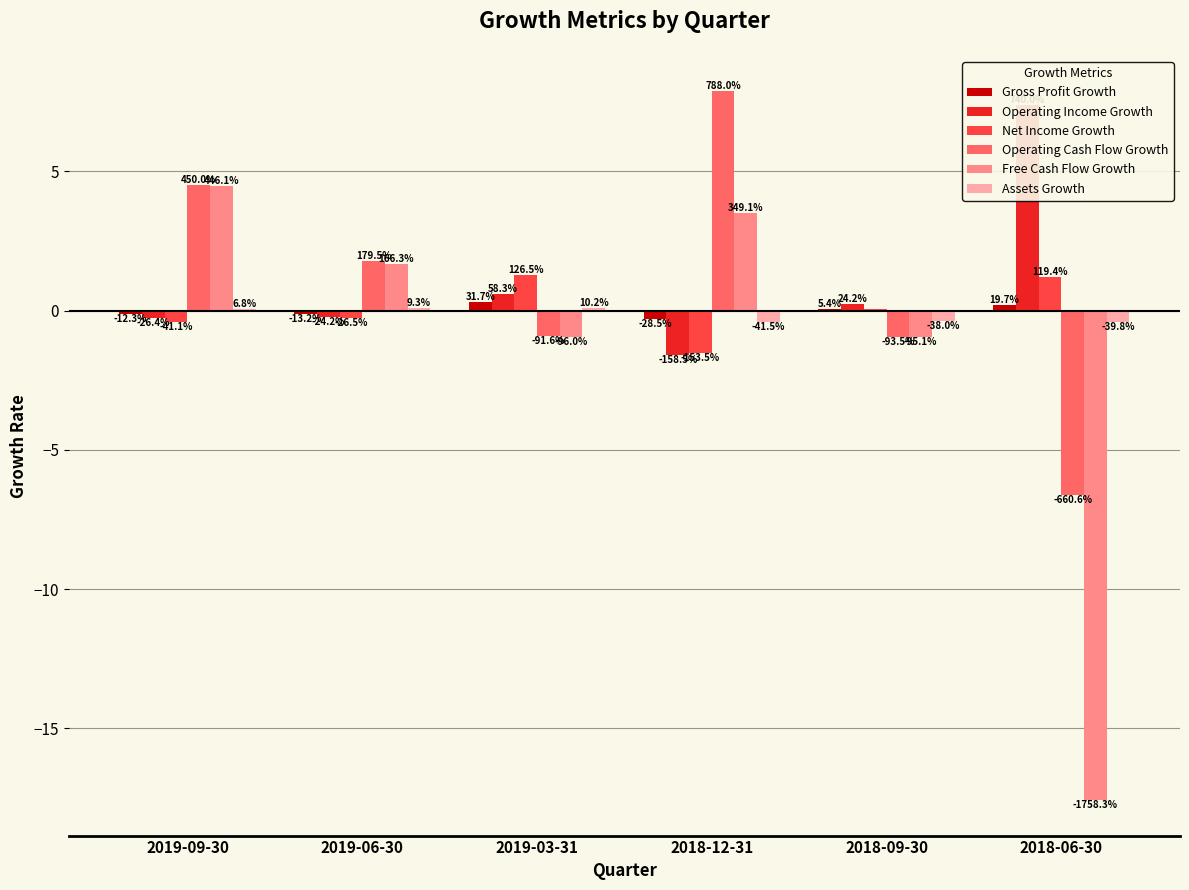

What value does the Assets Growth series have at 2019-03-31?

0.1